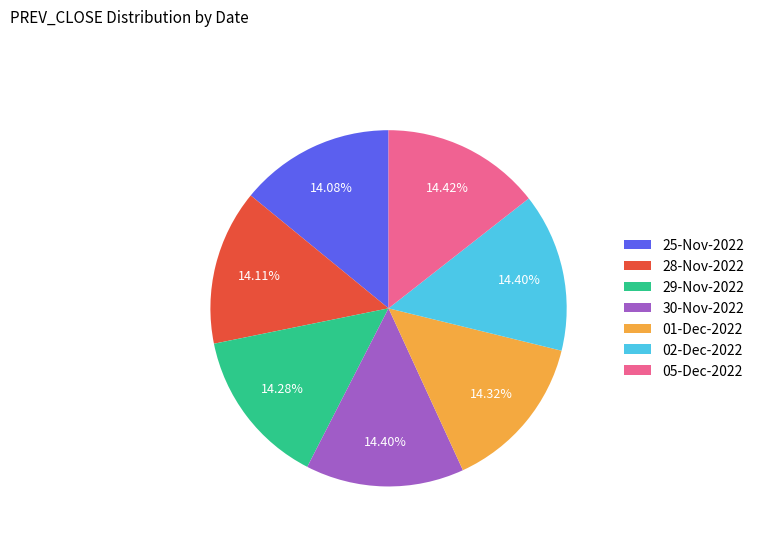

Approximately how many times larger is the value at 29-Nov-2022 compared to 05-Dec-2022?

1.0